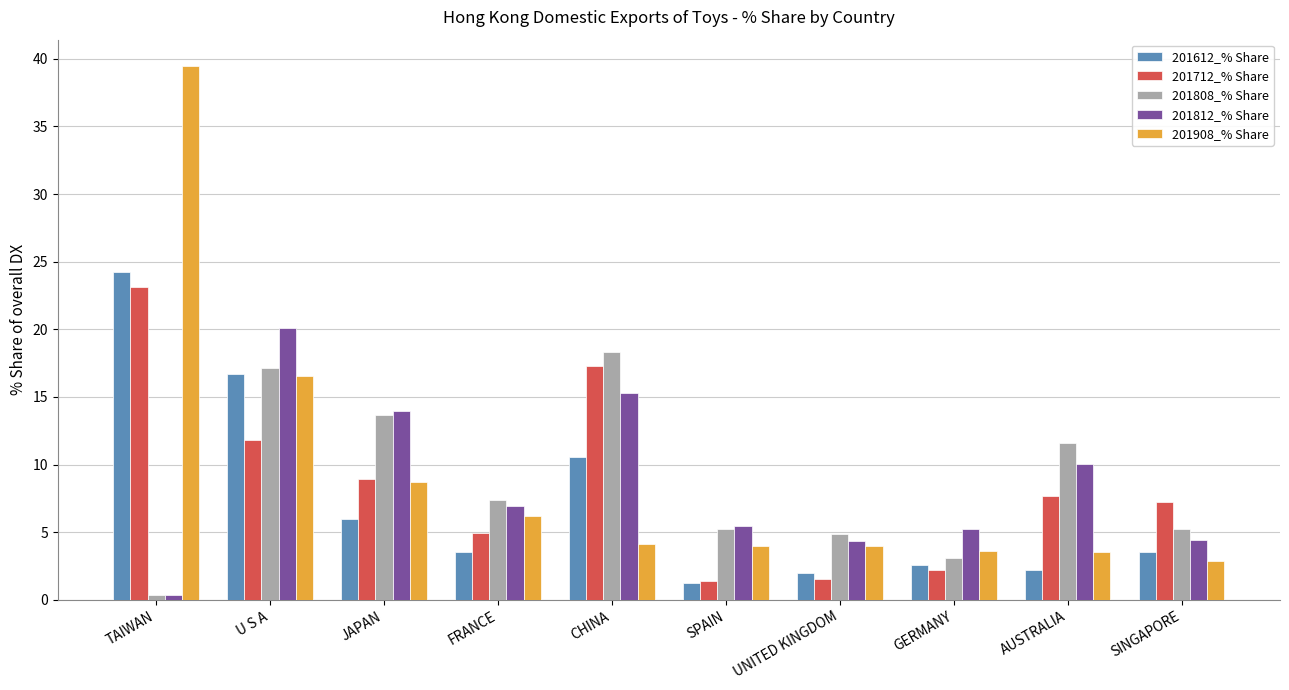

What is the label of the 9th bar from the left?

AUSTRALIA